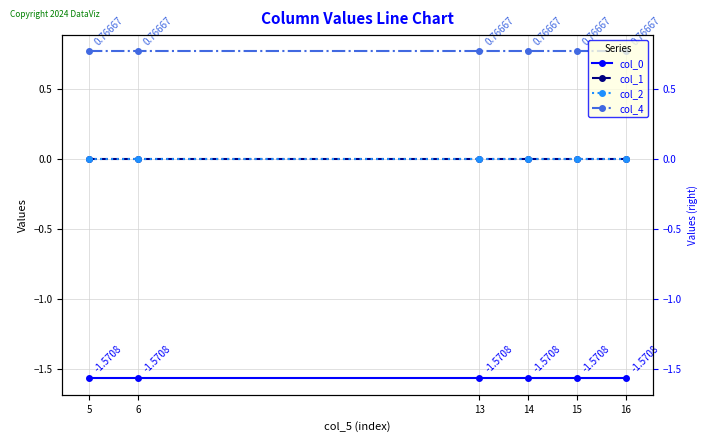

Is the value of col_2 at 13 greater than the value of col_4 at 14?

No